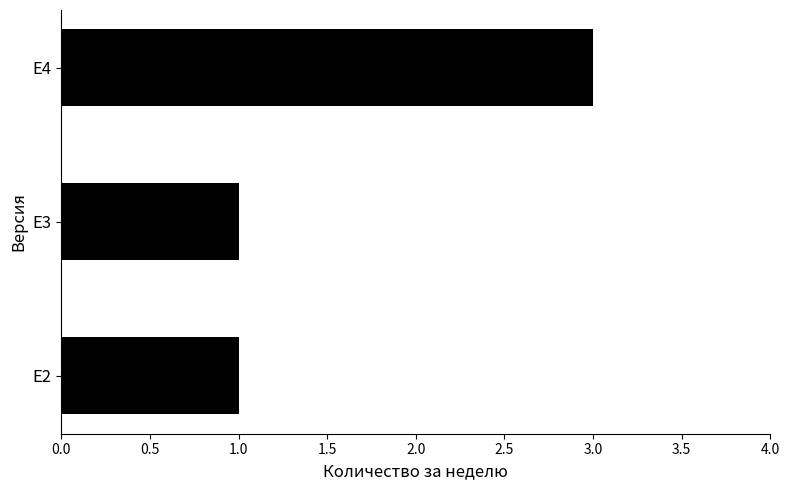

What is the approximate value at E4?

3